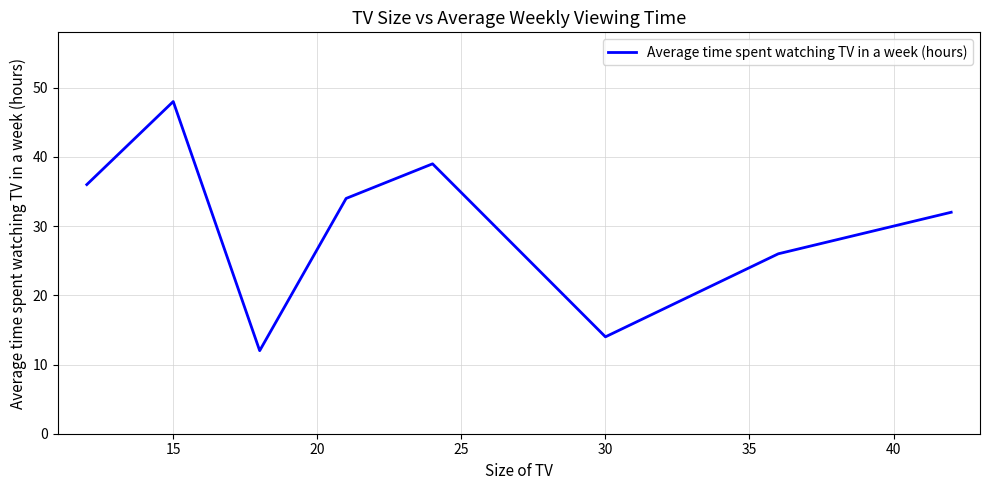

What is the smallest value displayed?

12